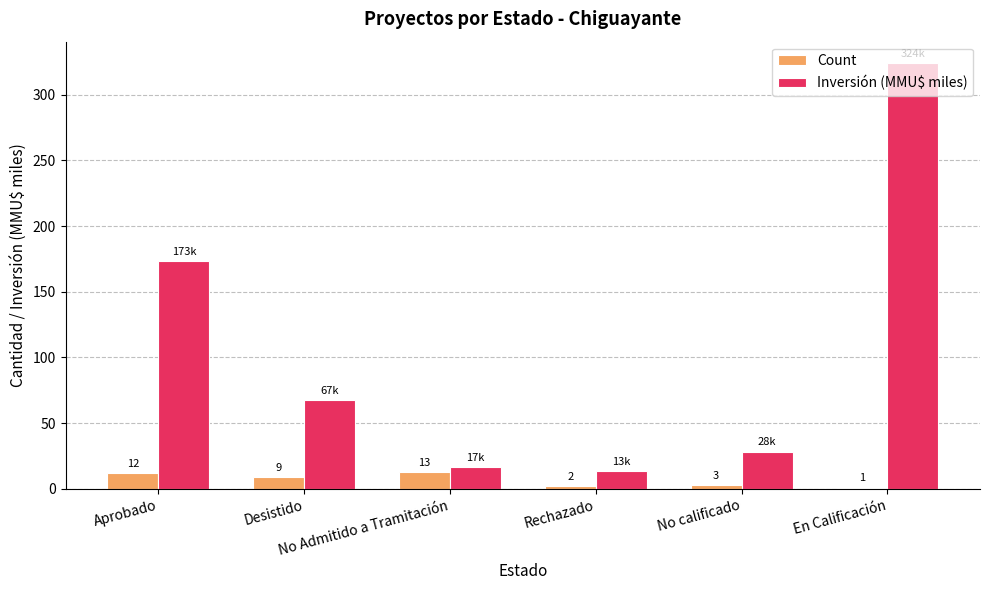

What value does the Count series have at Rechazado?

2.0